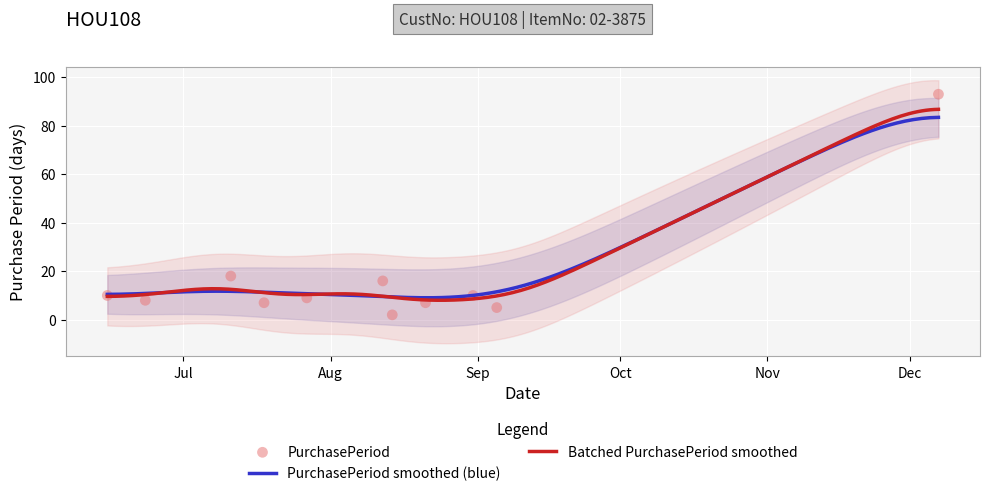

Which has a higher value, 2017-08-21 or 2017-06-15?

2017-06-15